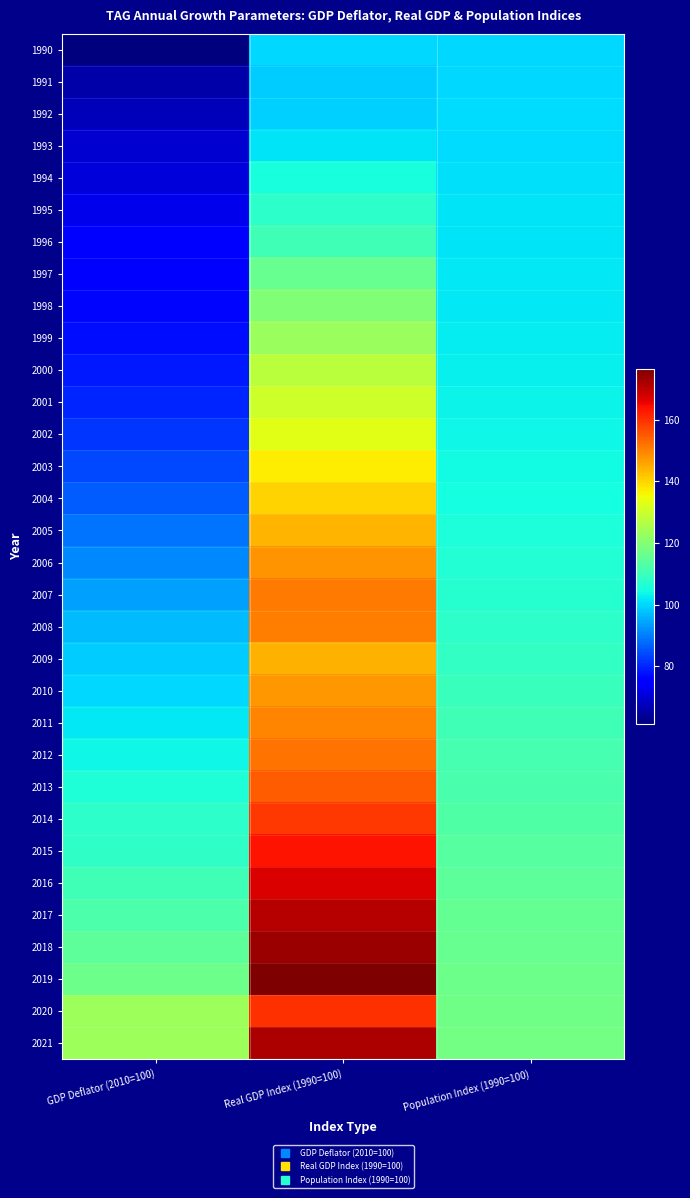

Rank the series at Population Index (1990=100) from highest to lowest value.

2021, 2020, 2019, 2018, 2017, 2016, 2015, 2014, 2013, 2012, 2011, 2010, 2009, 2008, 2007, 2006, 2005, 2004, 2003, 2002, 2001, 2000, 1999, 1998, 1997, 1996, 1995, 1994, 1993, 1992, 1991, 1990